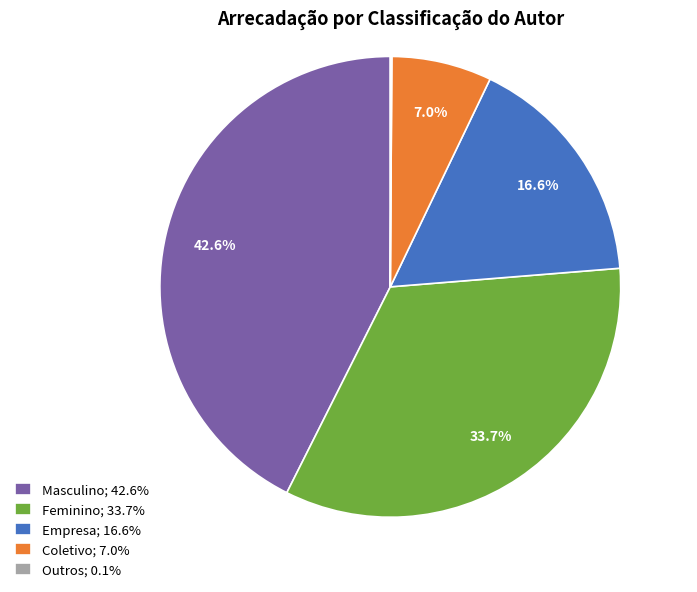

To the nearest percent, what is the difference between the Feminino and Empresa slice percentages?

17%